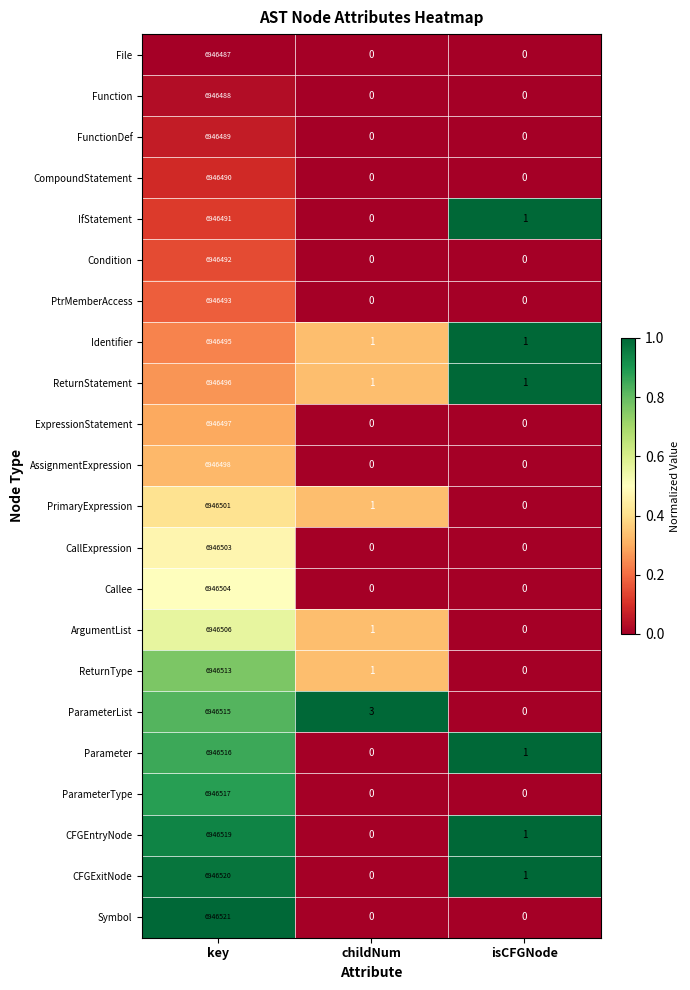

How many data points does each series have?

3